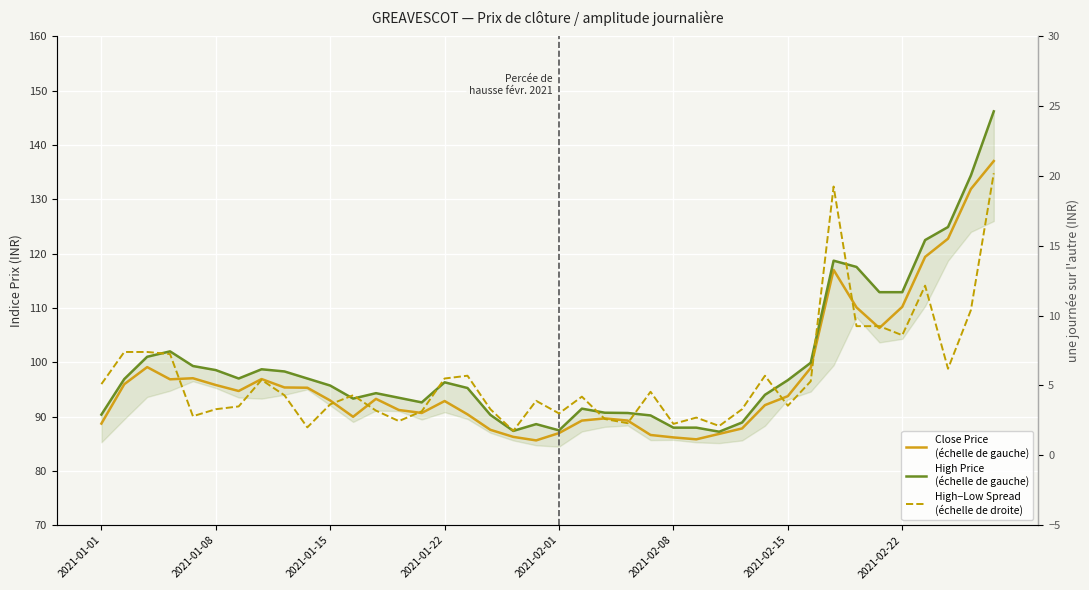

In High−Low Spread
(échelle de droite), how many points are higher than both neighbors (excluding endpoints)?

10